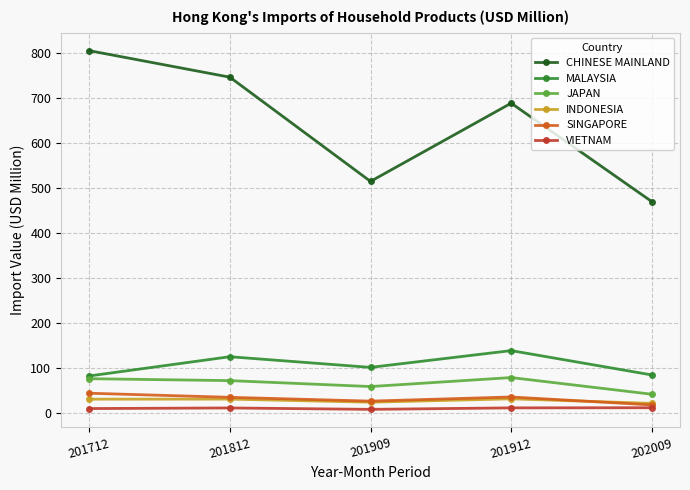

What is the approximate value of CHINESE MAINLAND at 201812?

745.7